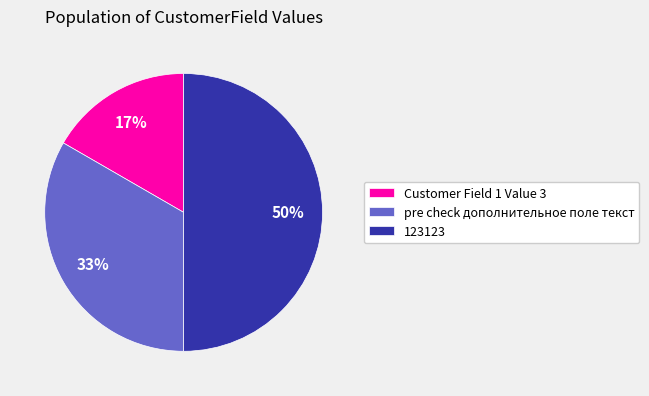

To the nearest percent, what portion does Customer Field 1 Value 3 represent?

17%